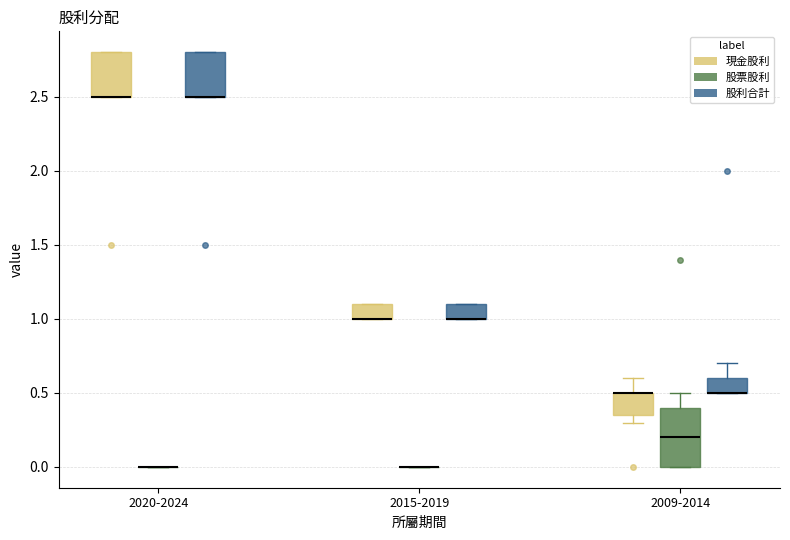

Reading left to right, read every box against the y-axis: the position of its median line, the range the box covers, and the ends of its whiskers. The values are not printed on the chart, so give them approximately, as read against the axis.

2020-2024 (現金股利): median 2.50 (drawn on the box's lower edge), box 2.50 to 2.80, whiskers 2.50 to 2.80
2020-2024 (股票股利): box collapsed to a line at 0.00, whiskers 0.00 to 0.00
2020-2024 (股利合計): median 2.50 (drawn on the box's lower edge), box 2.50 to 2.80, whiskers 2.50 to 2.80
2015-2019 (現金股利): median 1.00 (drawn on the box's lower edge), box 1.00 to 1.10, whiskers 1.00 to 1.10
2015-2019 (股票股利): box collapsed to a line at 0.00, whiskers 0.00 to 0.00
2015-2019 (股利合計): median 1.00 (drawn on the box's lower edge), box 1.00 to 1.10, whiskers 1.00 to 1.10
2009-2014 (現金股利): median 0.50 (drawn on the box's upper edge), box 0.35 to 0.50, whiskers 0.30 to 0.60
2009-2014 (股票股利): median 0.20, box 0.00 to 0.40, whiskers 0.00 to 0.50
2009-2014 (股利合計): median 0.50 (drawn on the box's lower edge), box 0.50 to 0.60, whiskers 0.50 to 0.70